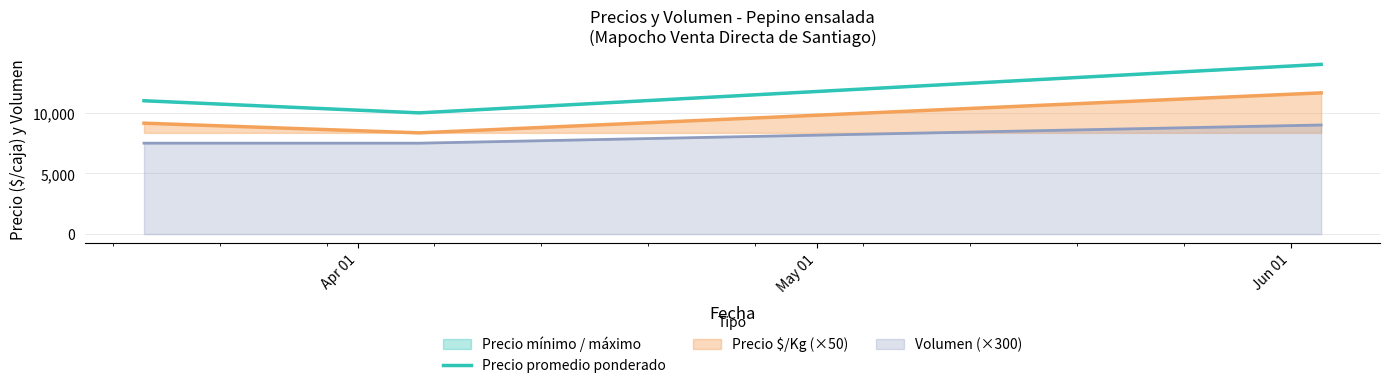

Which series has the largest total across all categories?

Precio promedio ponderado